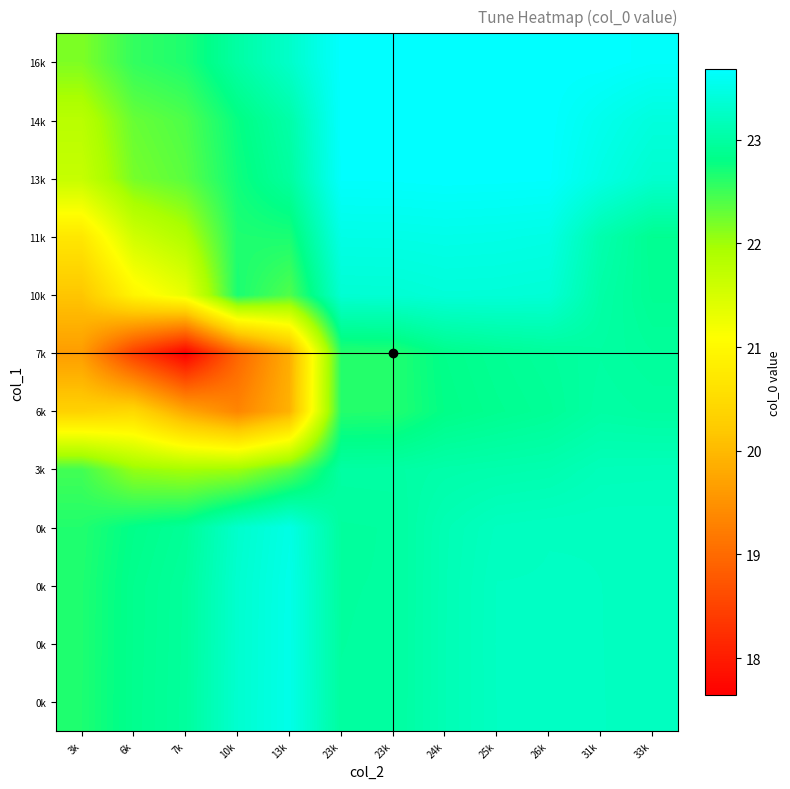

Between 23k and 31k, which is larger?

31k